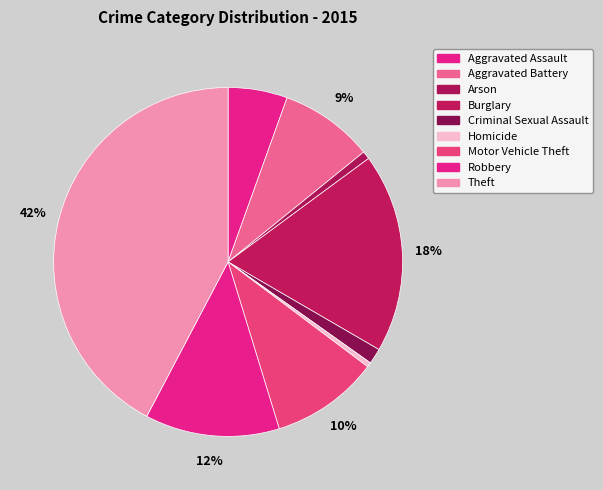

Count the number of slices in the pie.

9